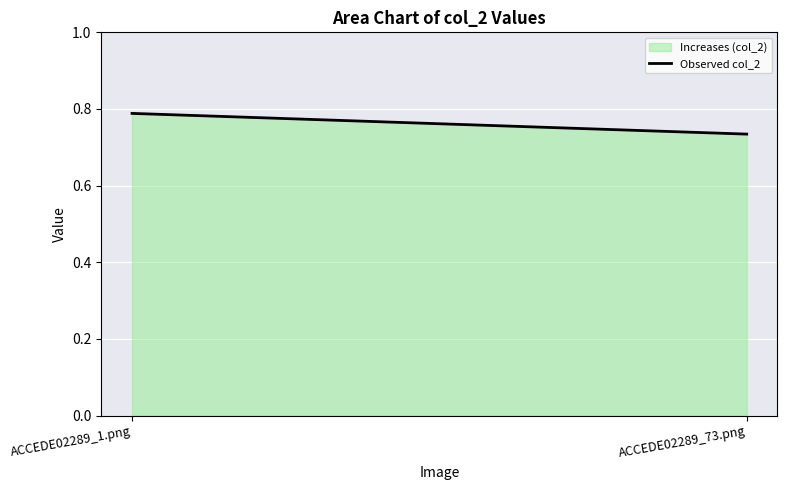

How many lines are shown in the chart?

1